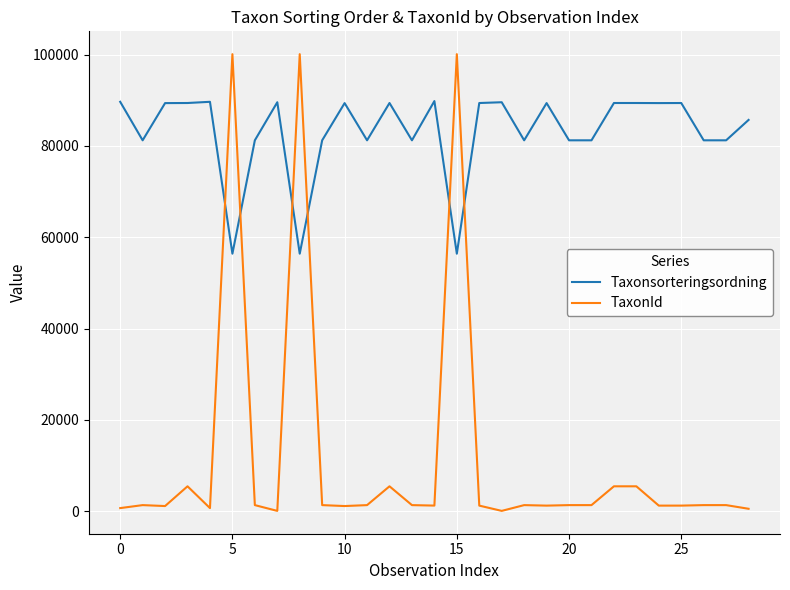

Which series has the largest range (max minus min)?

TaxonId